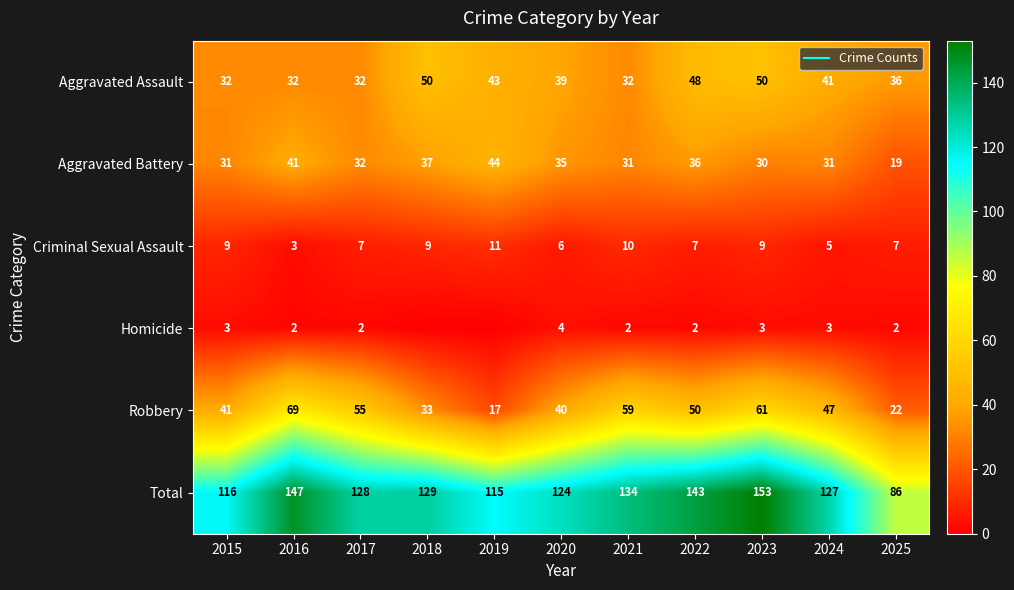

Which label corresponds to the largest value in the chart?

2023